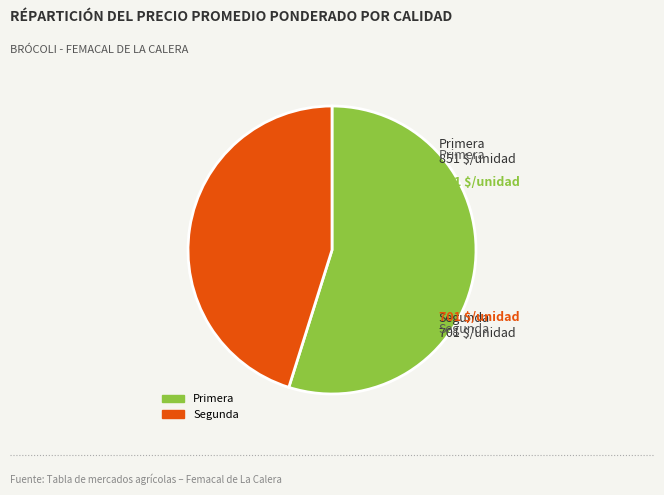

Between Primera and Segunda, which is larger?

Primera